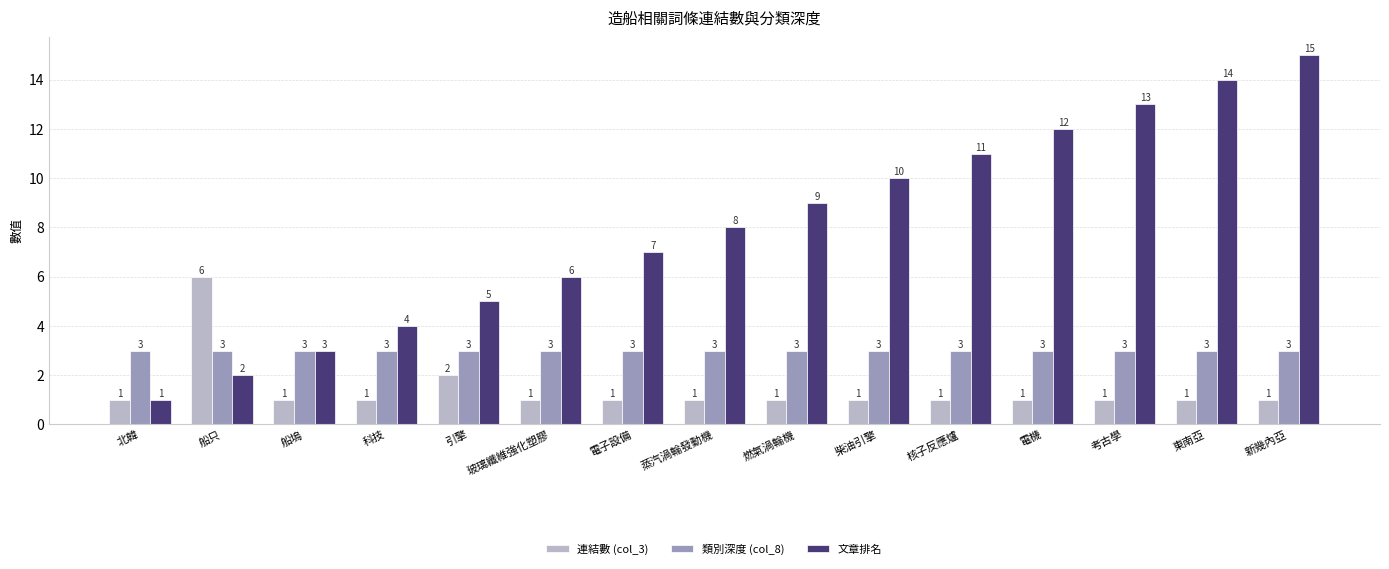

What is the value of the 文章排名 bar at the 5th from the left?

5